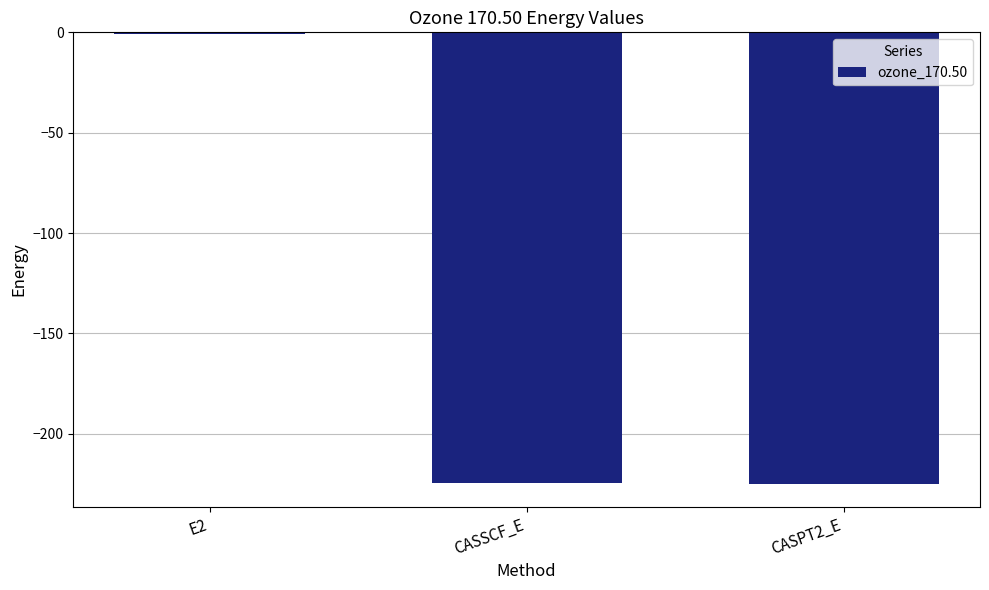

What is the change in value from E2 to CASPT2_E?

-224.5